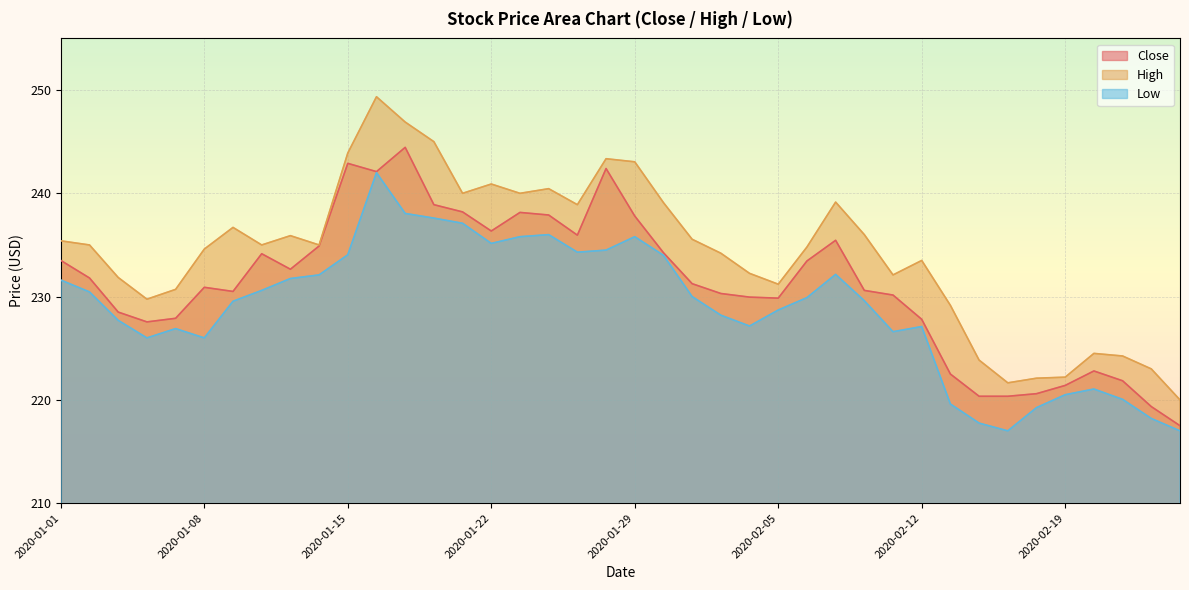

At which label does High first exceed 235?

2020-01-01